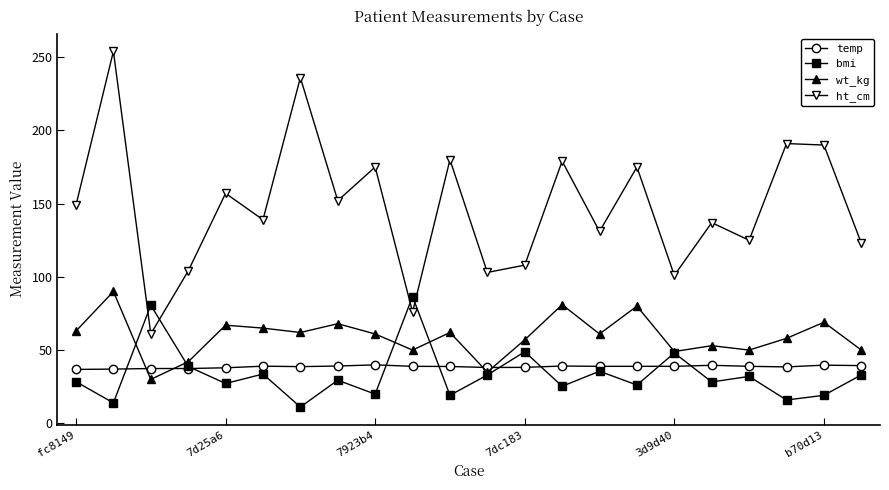

Which series has the largest range (max minus min)?

ht_cm